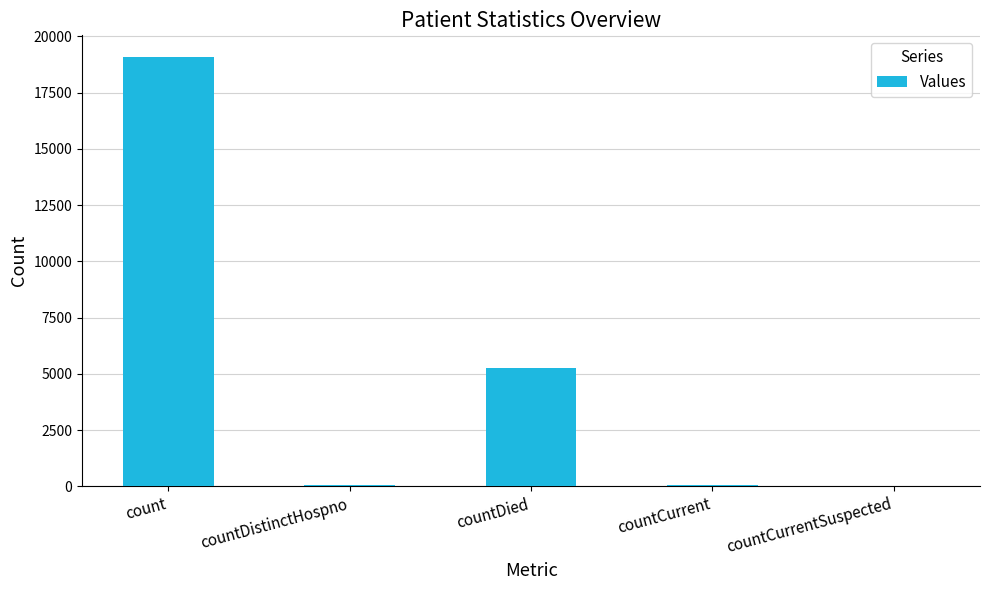

How many data points does each series have?

5